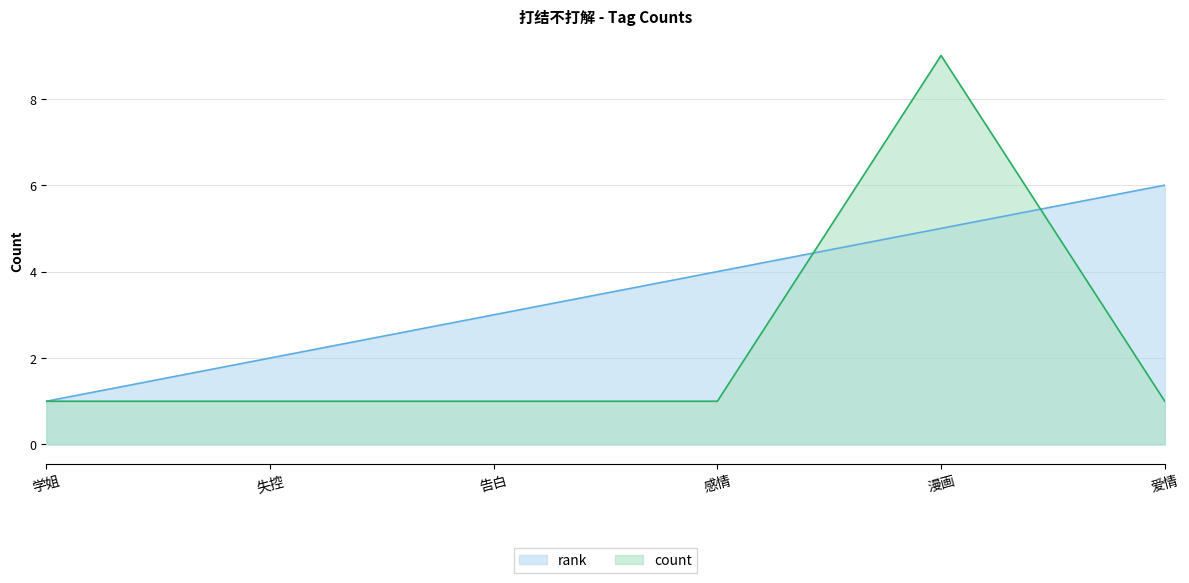

Which series changed the most between 学姐 and 爱情?

rank